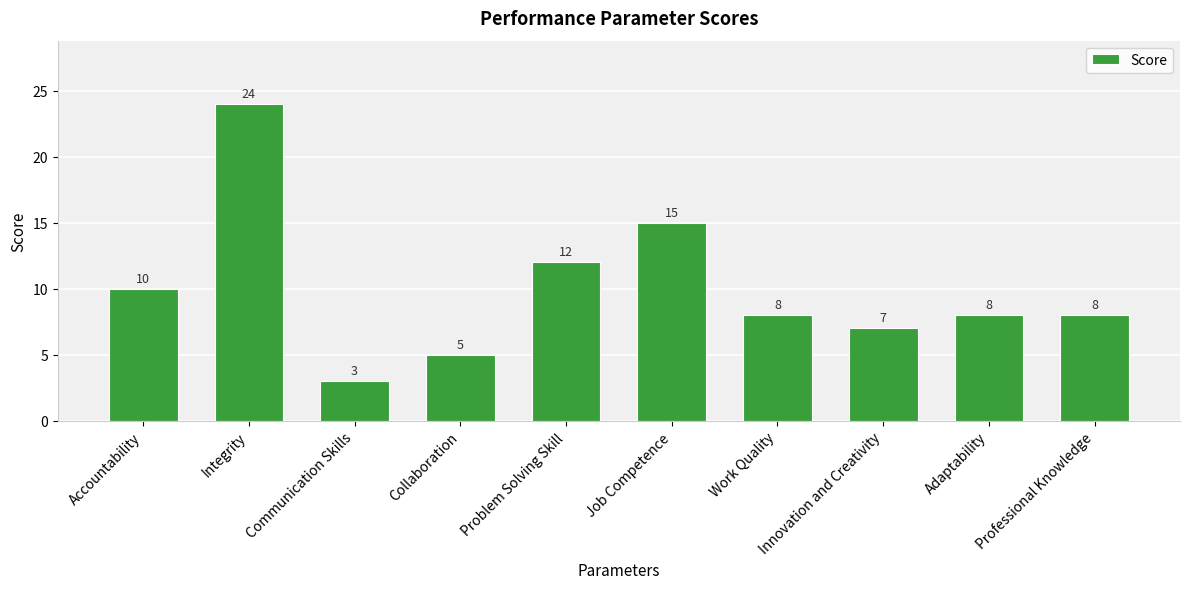

Are the bars grouped side by side (vs. stacked)?

No